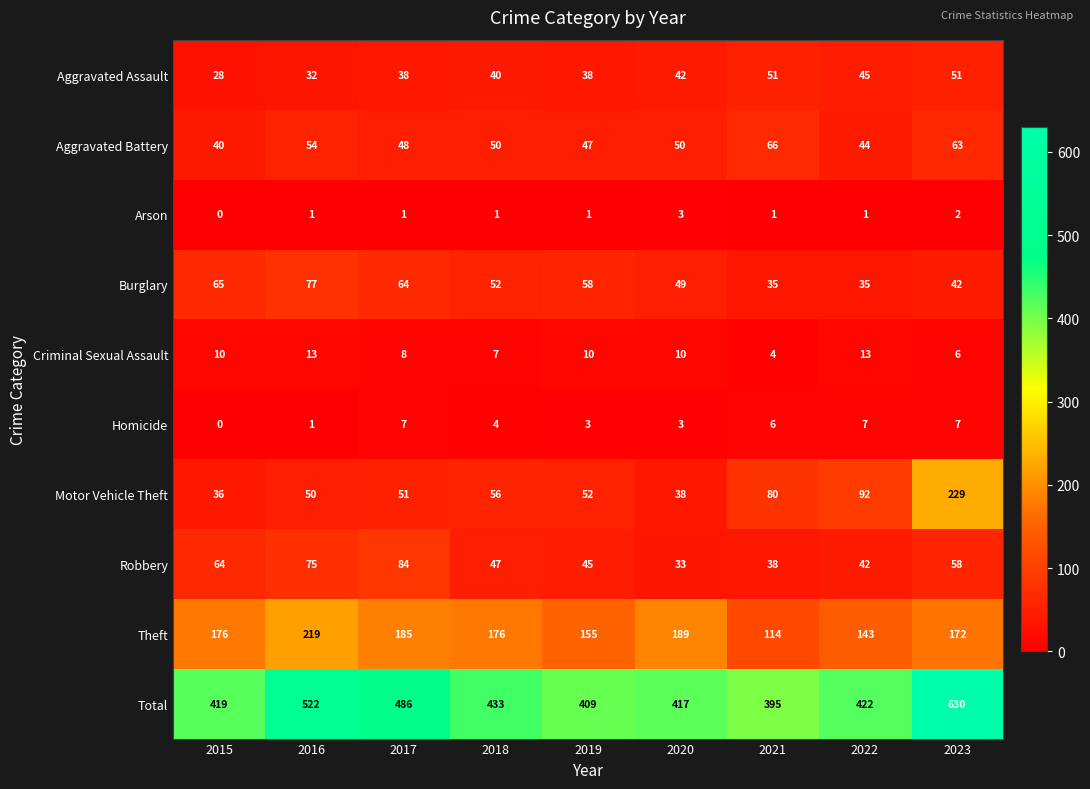

Count the Arson values in the range 1 to 2.

7